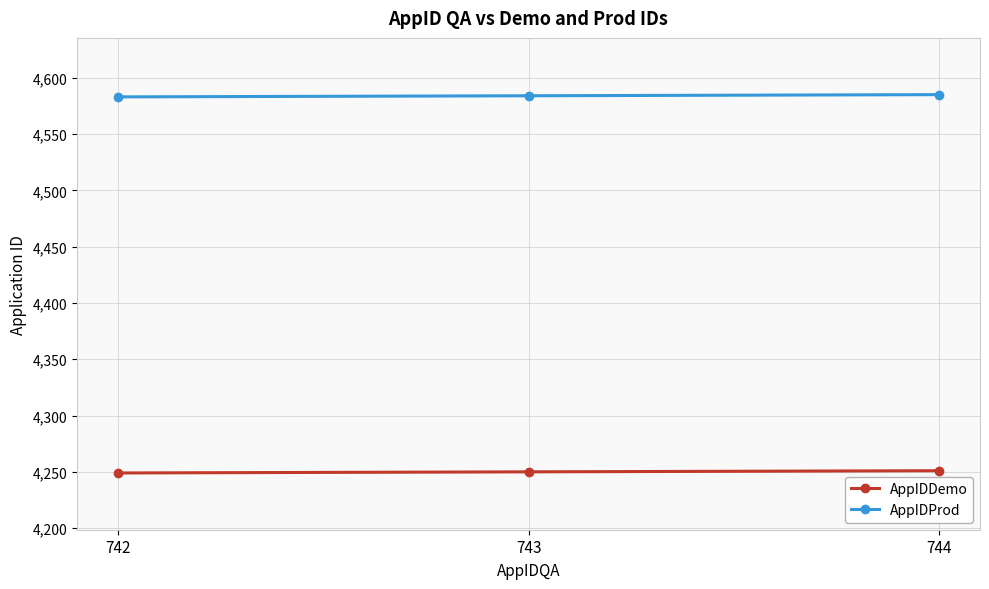

List the series in order of their peak value, highest first.

AppIDProd, AppIDDemo